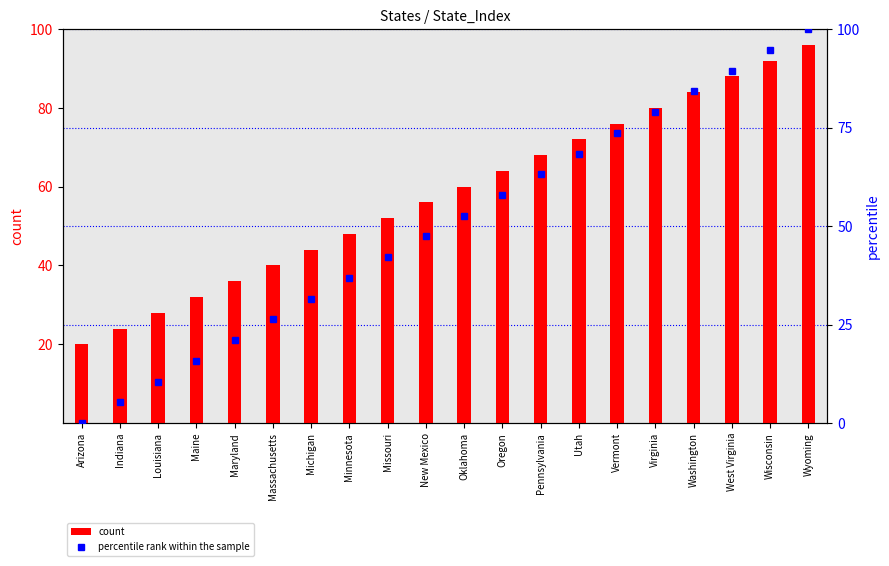

The percentile rank within the sample series shows 16.3 at Michigan. True or false?

False